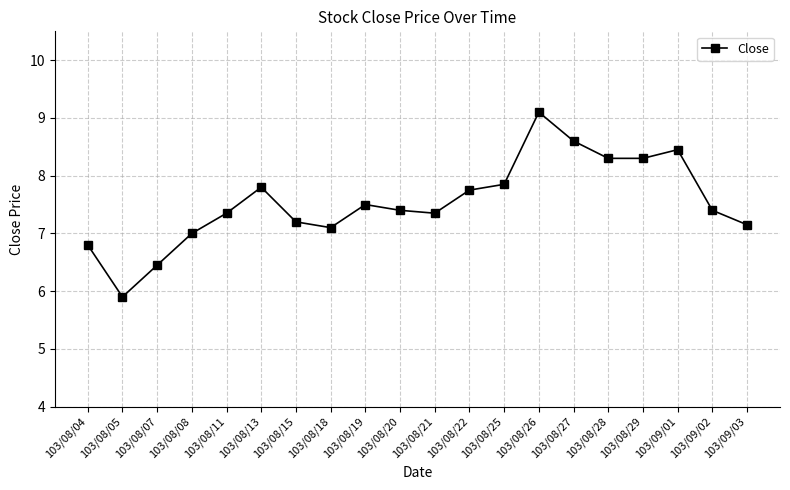

Between 103/08/04 and 103/08/08, which is larger?

103/08/08